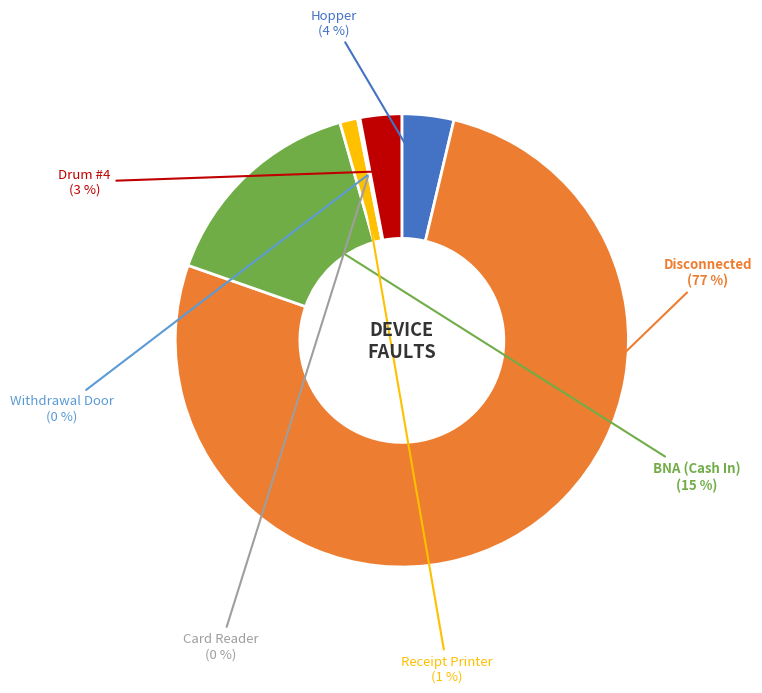

Which category accounts for the majority?

Disconnected